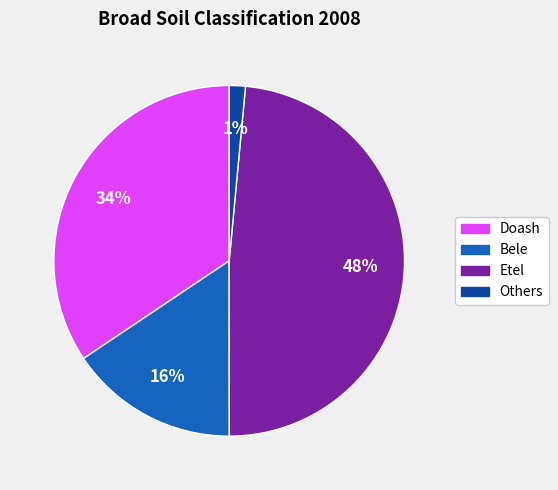

Does any single category account for the majority?

No